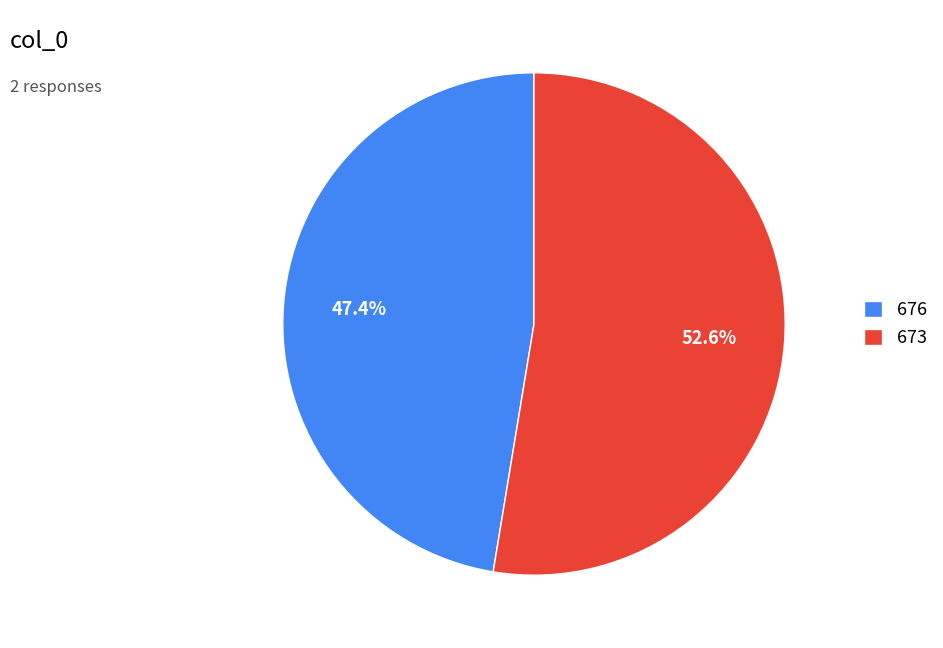

What portion of the pie excludes 673?

47.4%